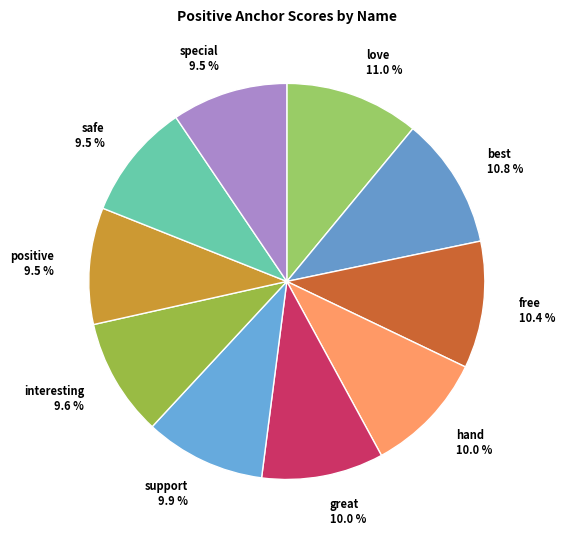

What portion of the pie excludes free 10.4 %?

89.6%